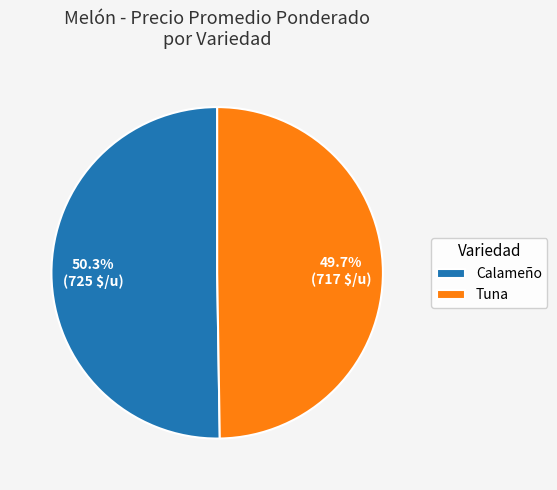

To the nearest percent, what percentage of the pie is Calameño?

50%